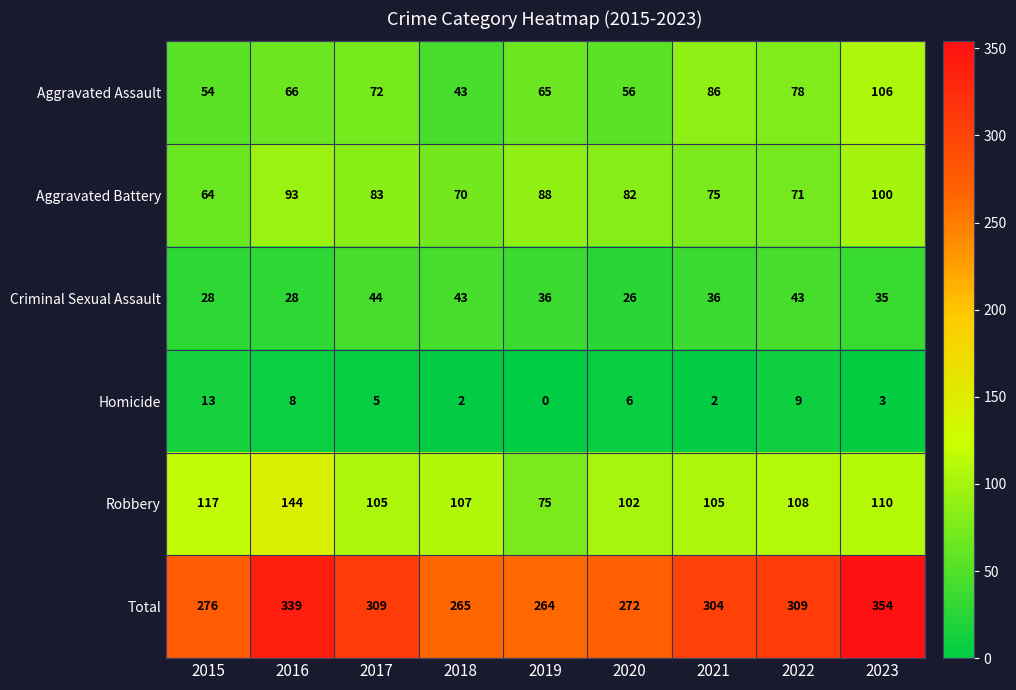

Which series has the widest spread of values?

Total